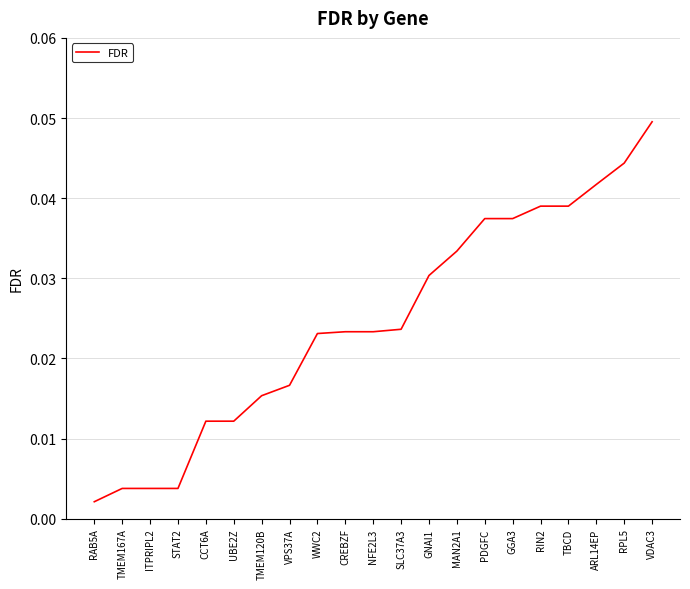

The value at PDGFC is 0.1. True or false?

False